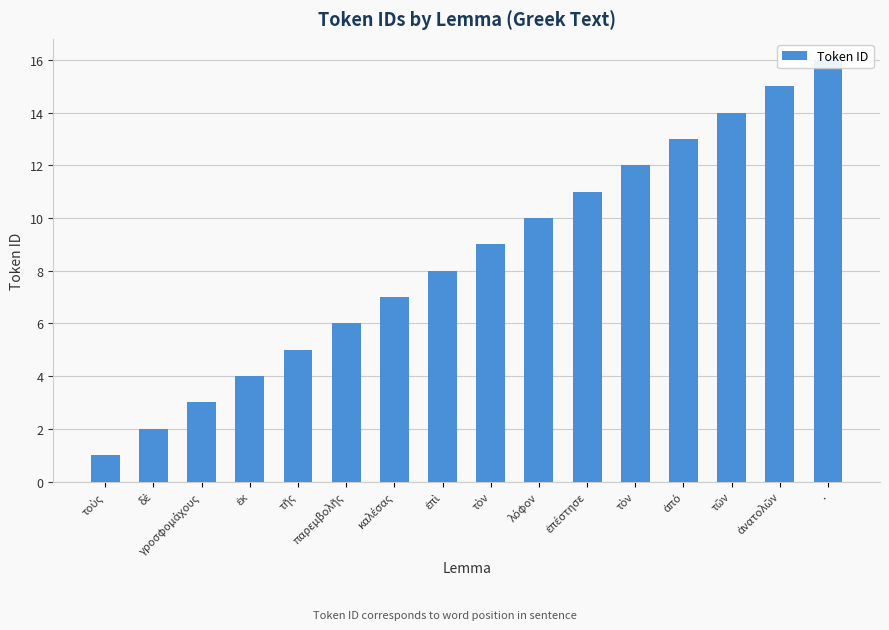

The chart shows a value of 1 at τοὺς. True or false?

True